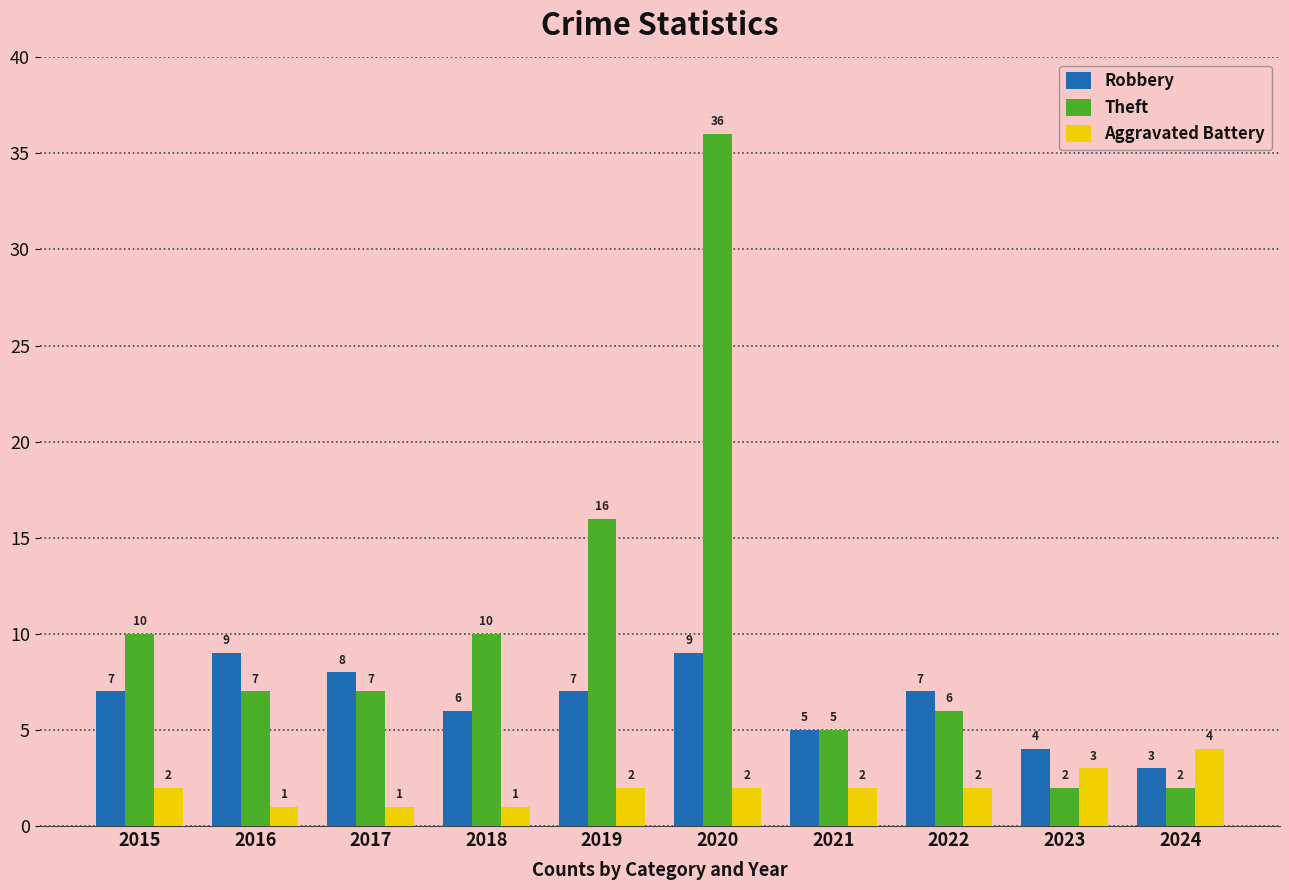

The value of Robbery at 2021 is 3. True or false?

False